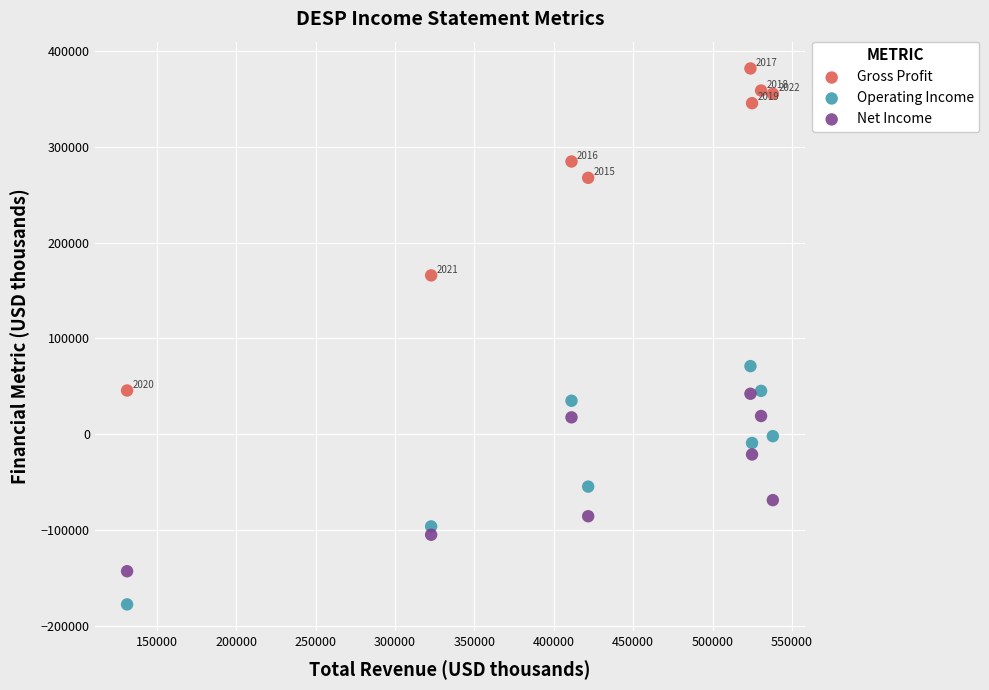

Which series reaches the maximum Y coordinate?

Gross Profit